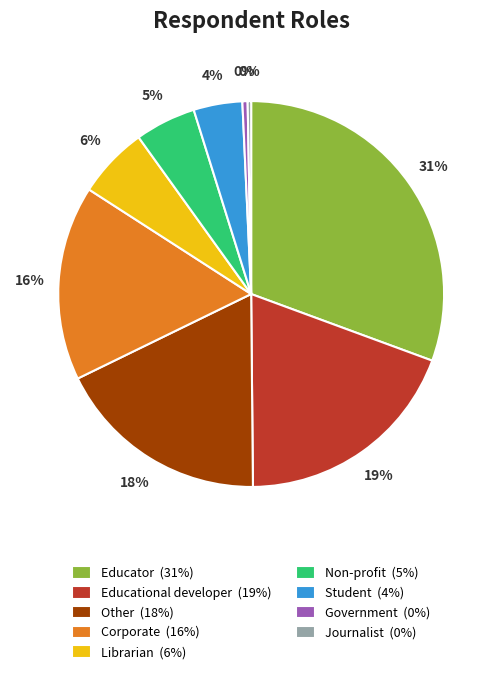

True or false: Educational developer (19%) accounts for 10% of the total.

False